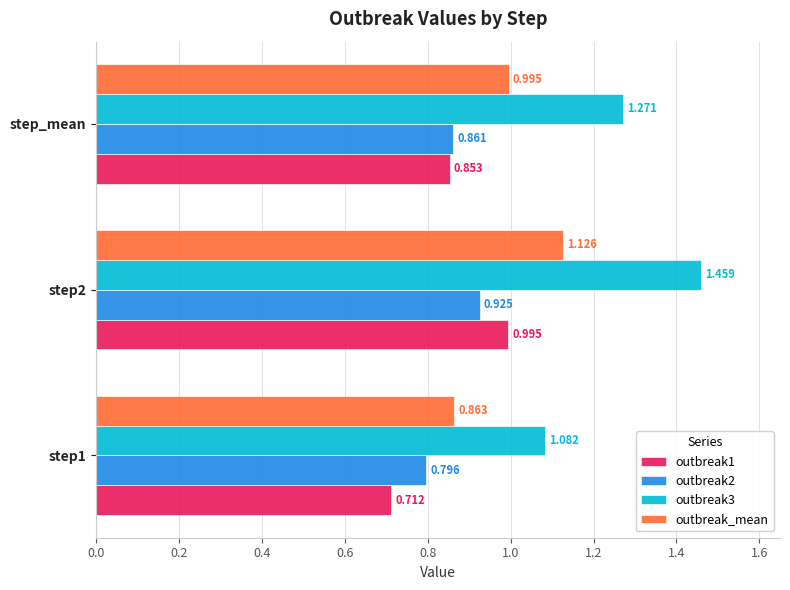

Is the value of outbreak1 at step1 greater than the value of outbreak3 at step_mean?

No